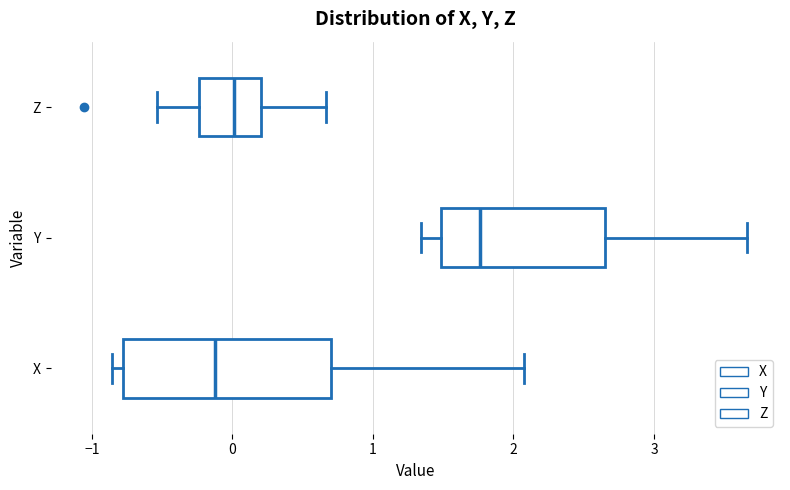

Which box has the furthest to the left median line?

X